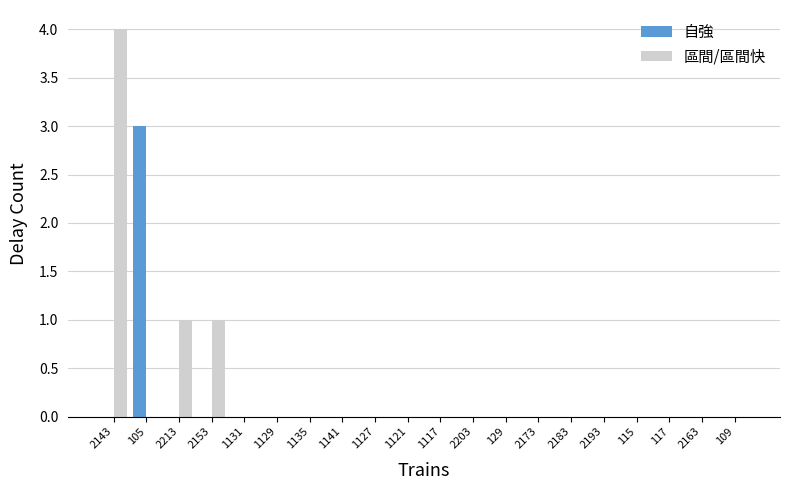

Which series has the largest range (max minus min)?

區間/區間快